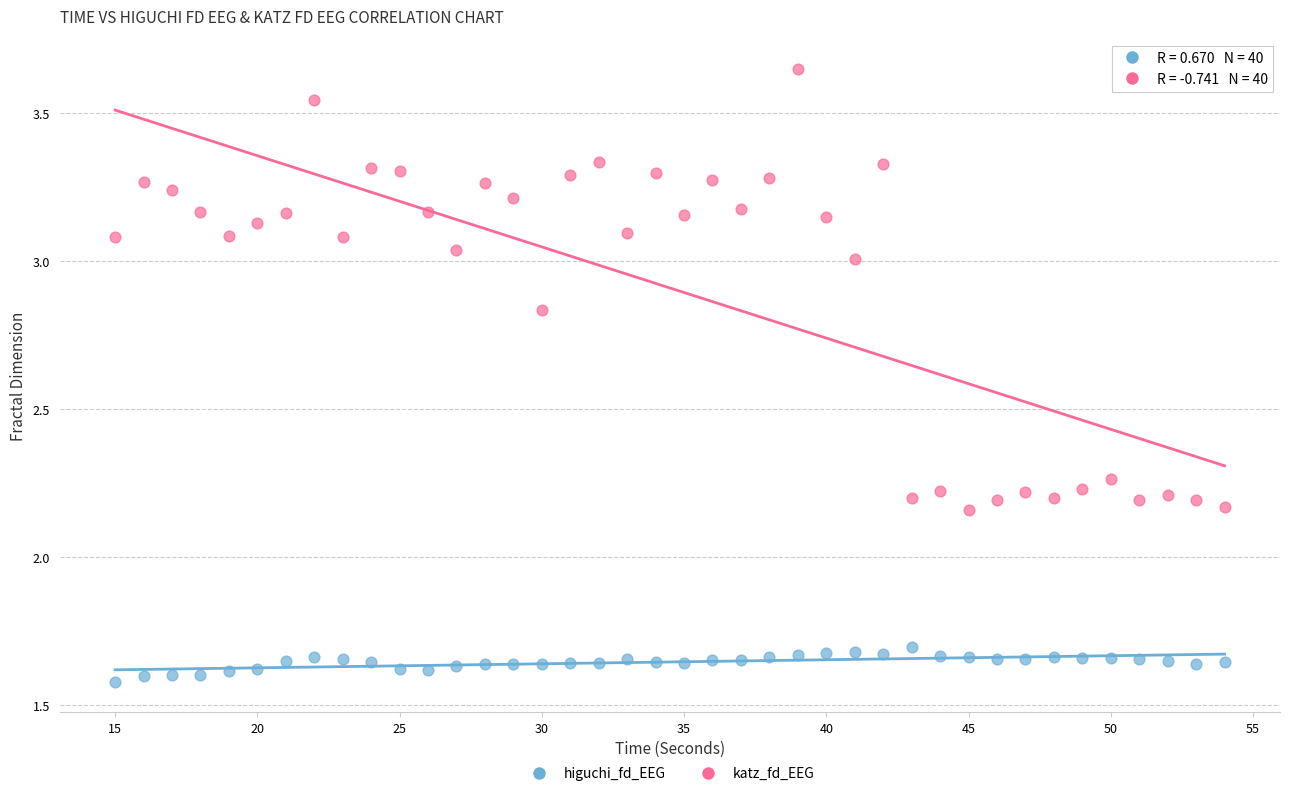

Which series reaches the minimum Y coordinate?

higuchi_fd_EEG